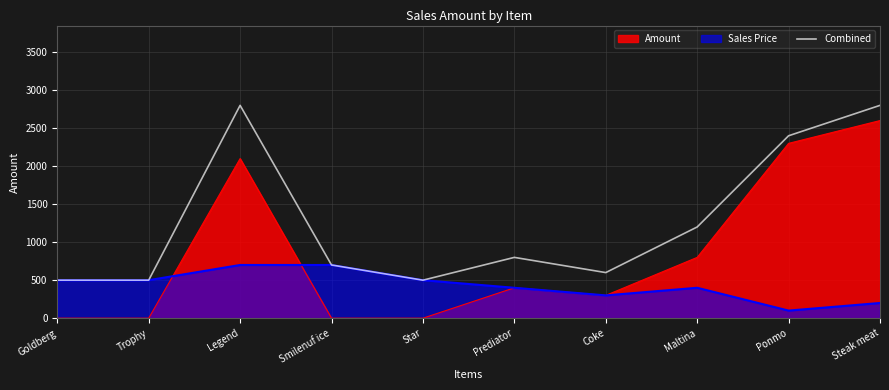

Which label corresponds to the largest value in the chart?

Legend